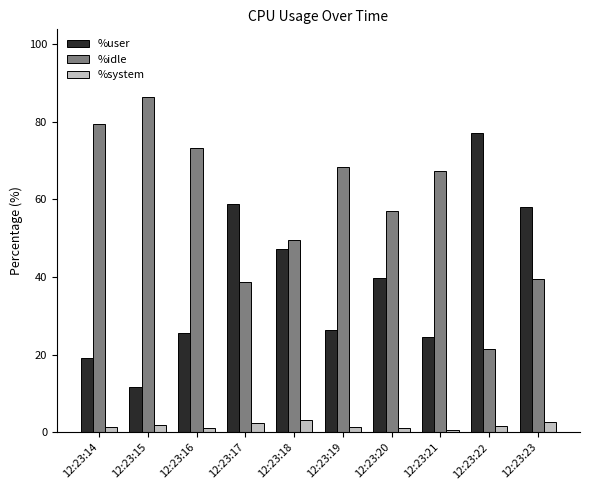

What is the sum of all %user values?

388.1